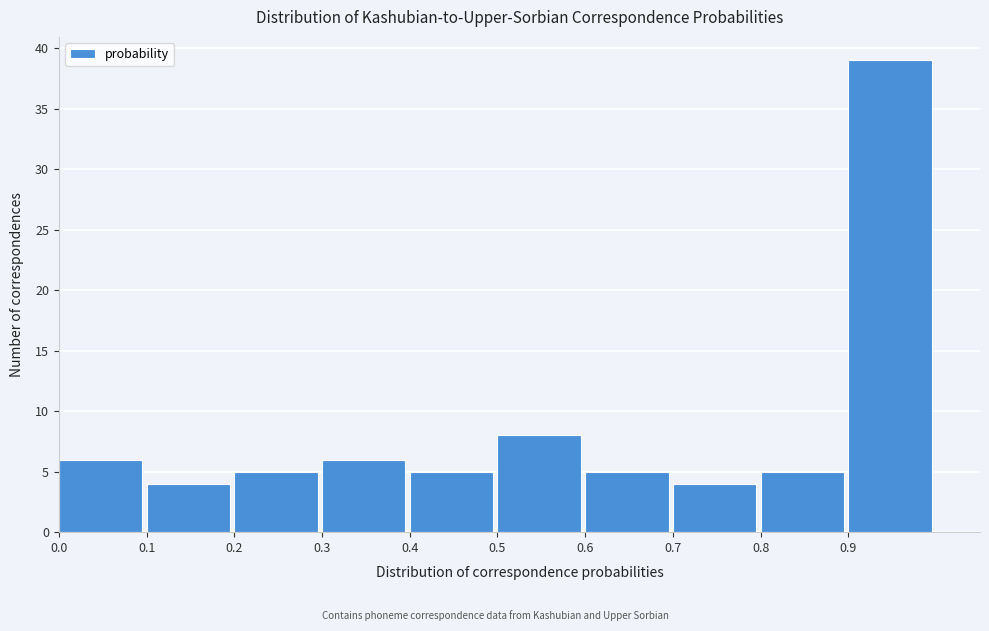

Over which range of the x-axis is the bar tallest?

0.9 to 1.0